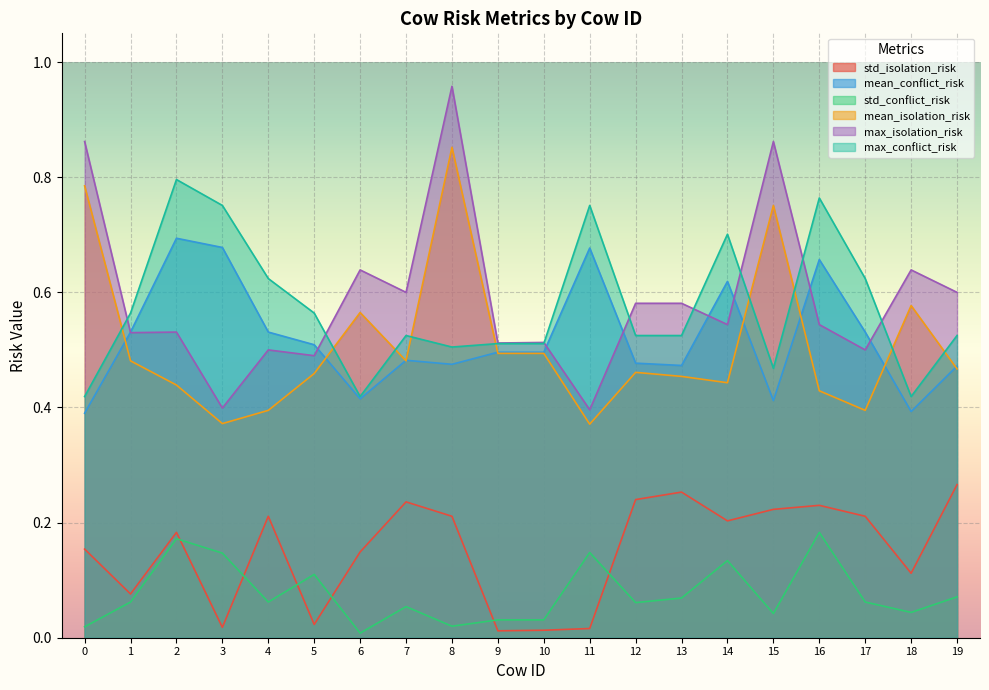

Is it true that mean_isolation_risk equals 0.6 at 1?

False